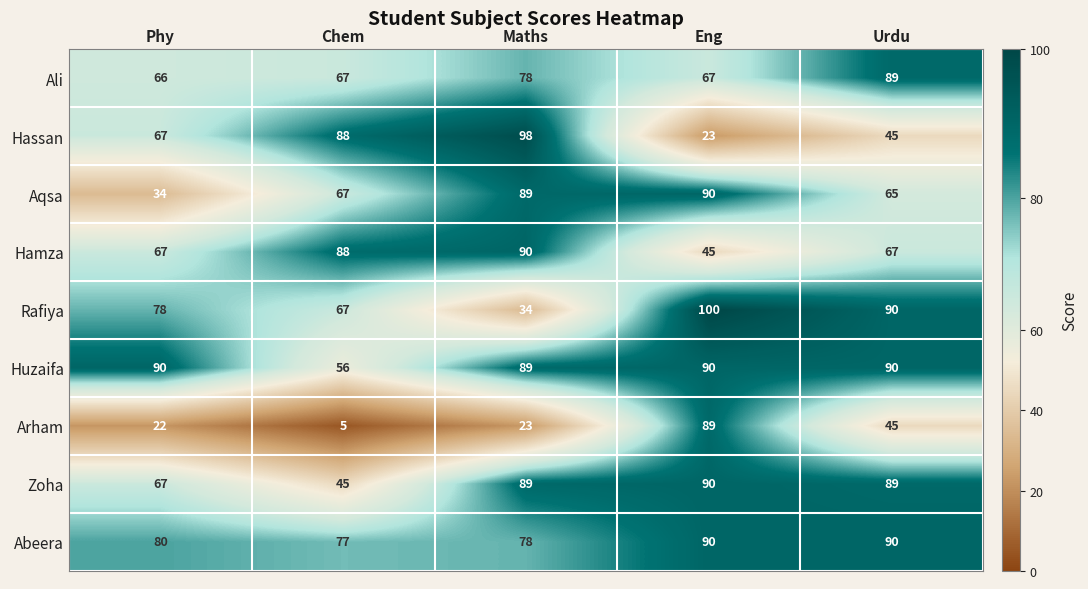

What is the highest value of the Arham series?

89